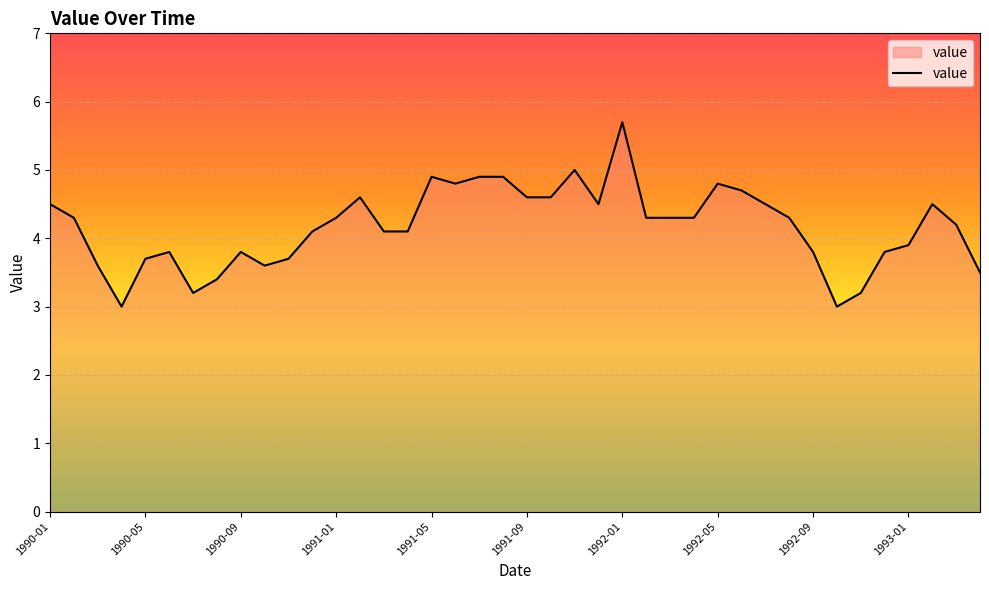

What is the maximum value shown in the chart?

5.7